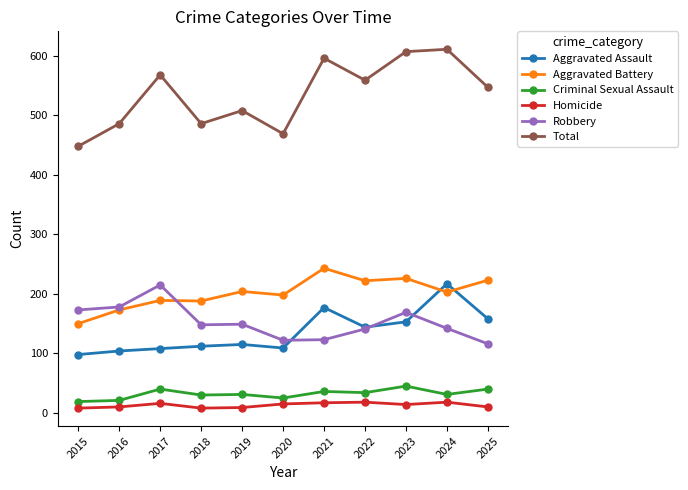

True or false: Robbery has more than 0 points higher than both neighbors.

True